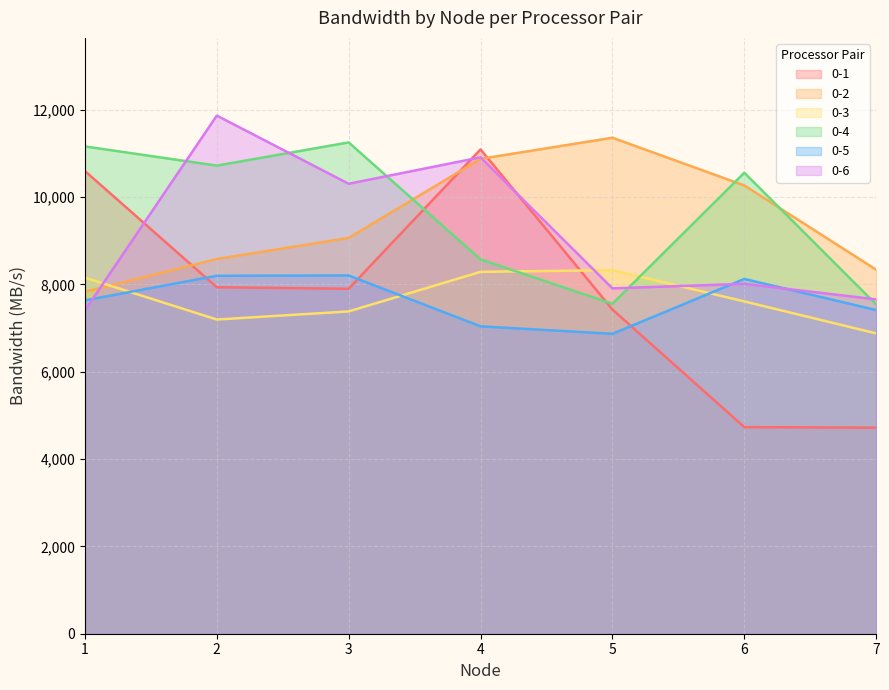

List the series in order of their peak value, highest first.

0-6, 0-2, 0-4, 0-1, 0-3, 0-5